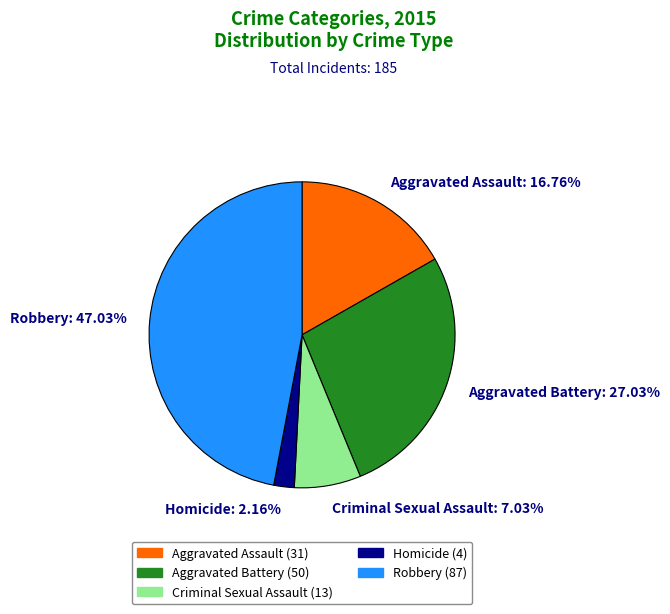

Count the number of slices in the pie.

5